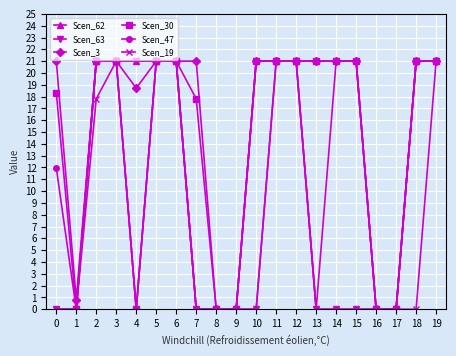

Reading left to right, list all the values displayed in this chart.

Scen_62: 0.0	0.0	21.0	21.0	21.0	21.0	21.0	0.0	0.0	0.0	0.0	21.0	21.0	0.0	0.0	0.0	0.0	0.0	21.0	21.0
Scen_63: 0.0	0.0	21.0	21.0	21.0	21.0	21.0	0.0	0.0	0.0	0.0	21.0	21.0	0.0	0.0	0.0	0.0	0.0	21.0	21.0
Scen_3: 21.0	0.8	21.0	21.0	18.7	21.0	21.0	21.0	0.0	0.0	21.0	21.0	21.0	21.0	21.0	21.0	0.0	0.0	21.0	21.0
Scen_30: 18.3	0.0	21.0	21.0	0.0	21.0	21.0	17.8	0.0	0.0	21.0	21.0	21.0	21.0	21.0	21.0	0.0	0.0	21.0	21.0
Scen_47: 12.0	0.0	21.0	21.0	0.0	21.0	21.0	0.0	0.0	0.0	21.0	21.0	21.0	21.0	21.0	21.0	0.0	0.0	21.0	21.0
Scen_19: 0.0	0.0	17.8	21.0	0.0	21.0	21.0	0.0	0.0	0.0	21.0	21.0	21.0	0.0	21.0	21.0	0.0	0.0	0.0	21.0